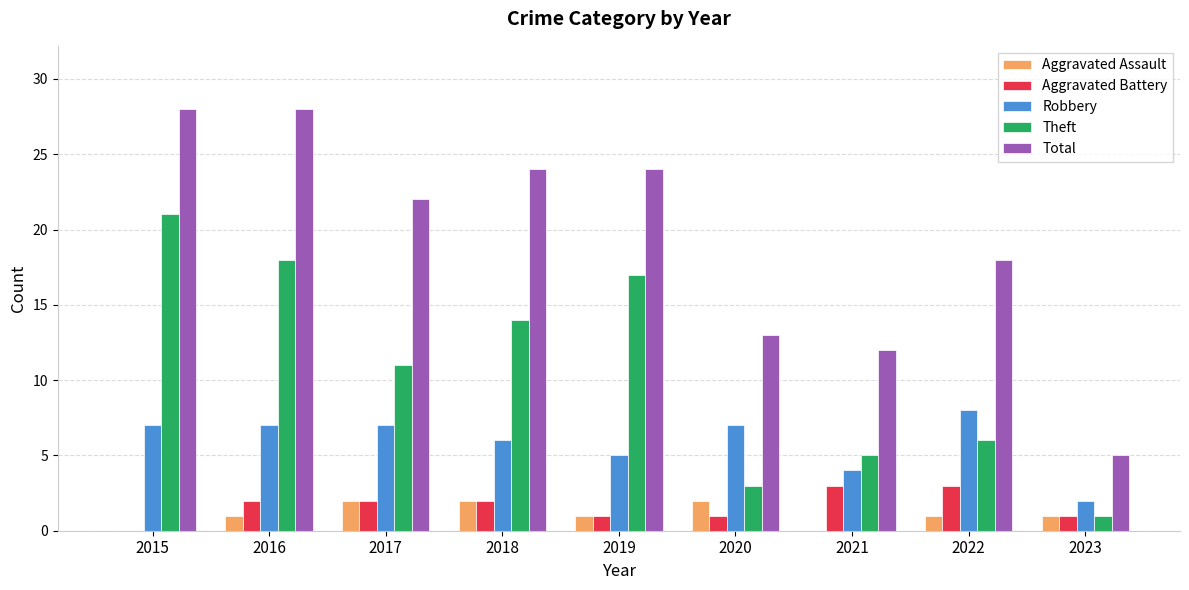

What is the sum of the Total values at 2022 and 2015?

46